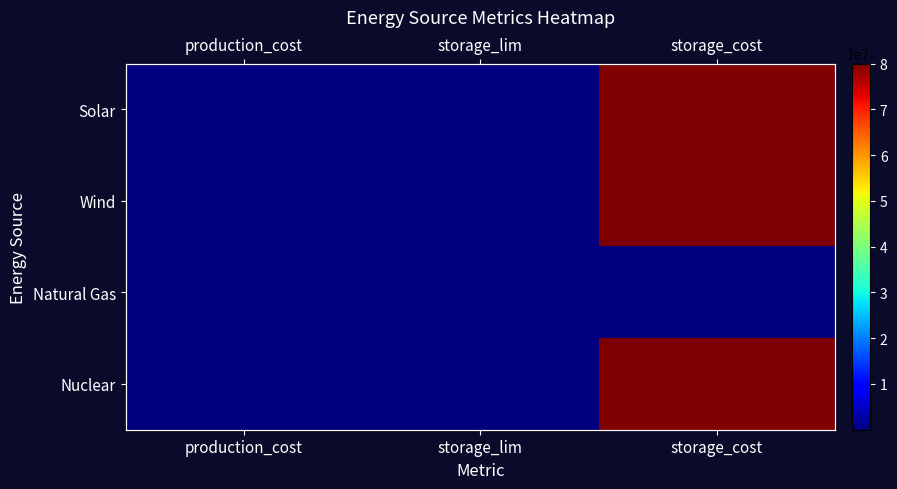

What is the difference between the Wind values at production_cost and storage_cost?

79905000